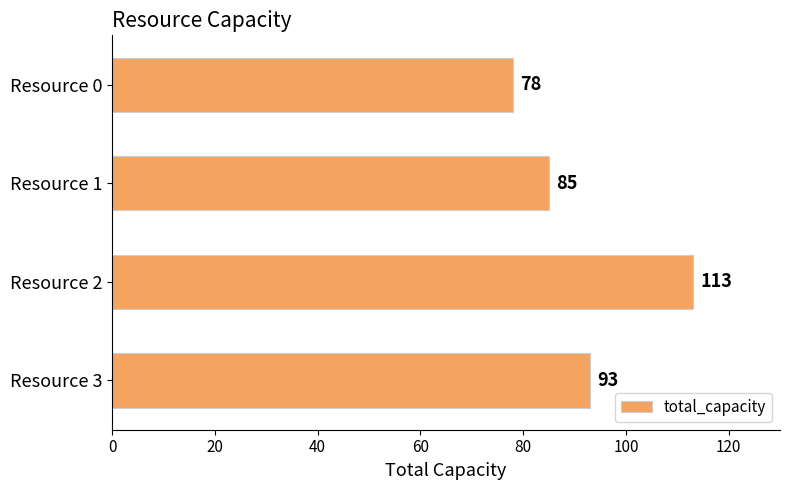

Rank the categories by value from lowest to highest.

Resource 0, Resource 1, Resource 3, Resource 2